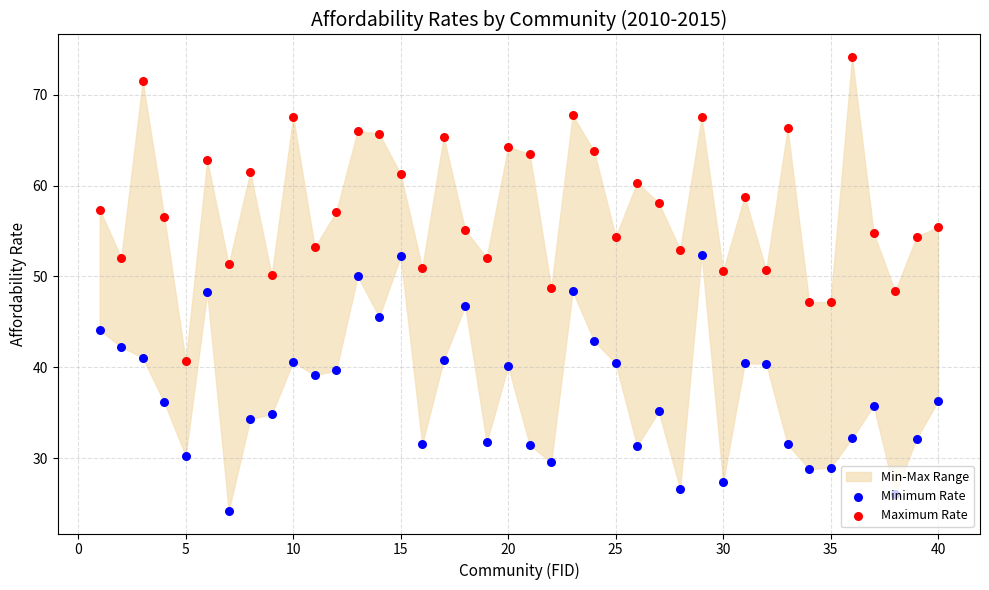

Is the value of Minimum Rate at 22 greater than the value of Maximum Rate at 16?

No